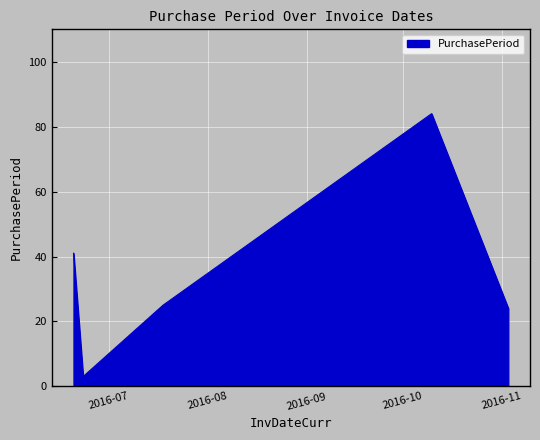

Count the number of categories in the chart.

5